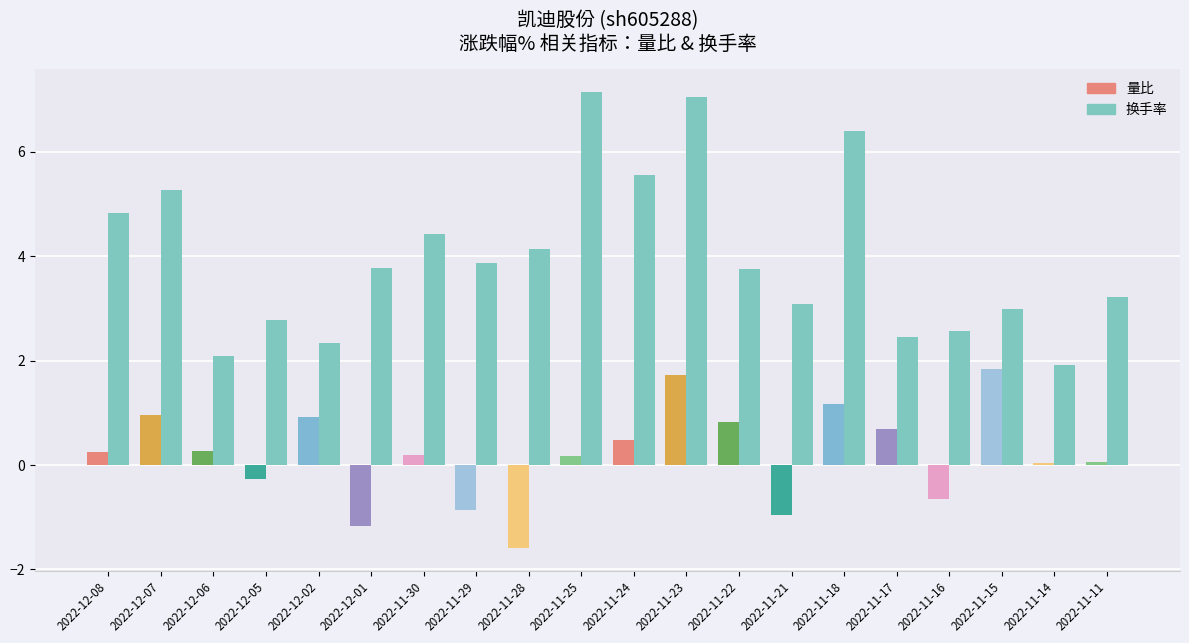

Which series has the largest total across all categories?

换手率